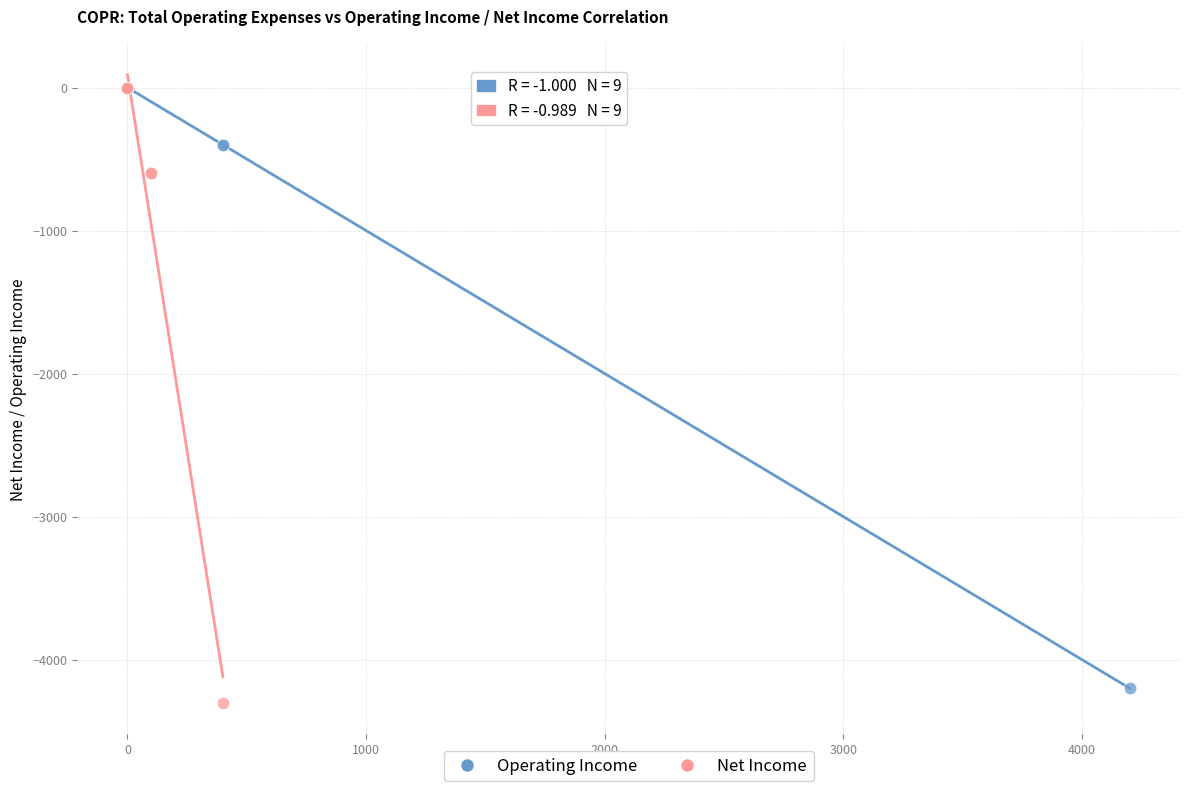

Which series reaches the minimum Y coordinate?

Net Income